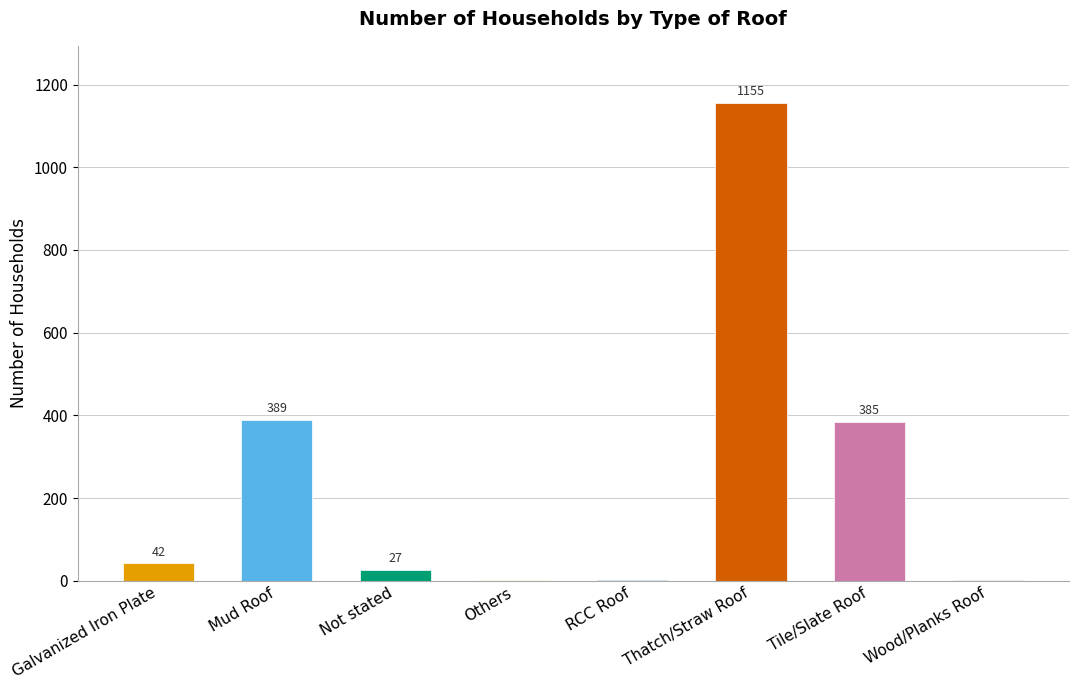

At which label is the value closest to 578?

Mud Roof